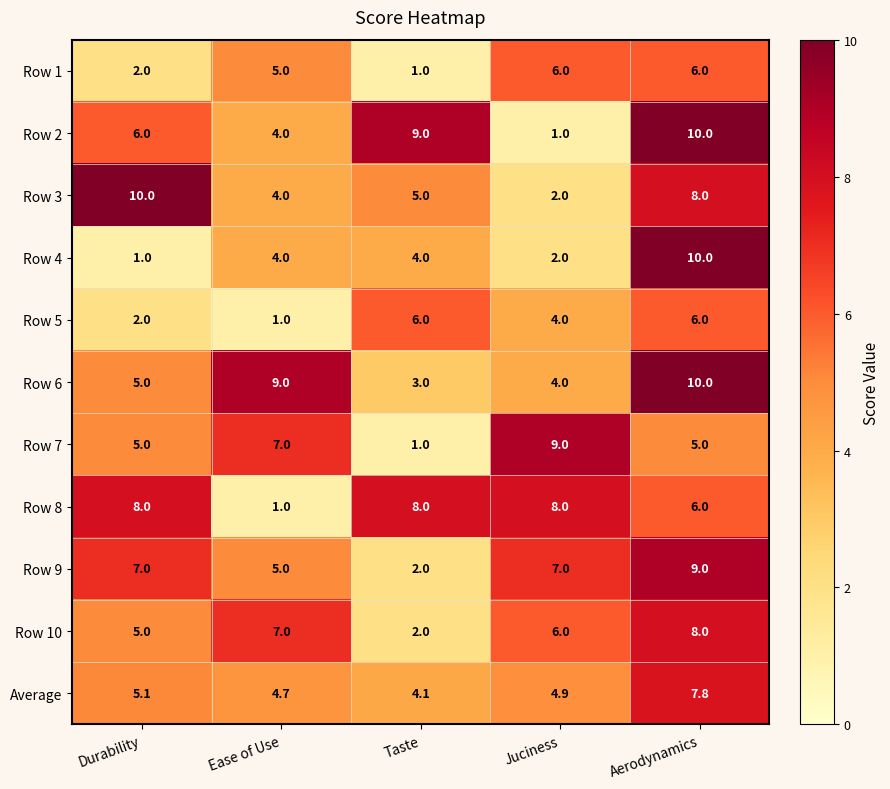

What is the lowest value of the Row 2 series?

1.0